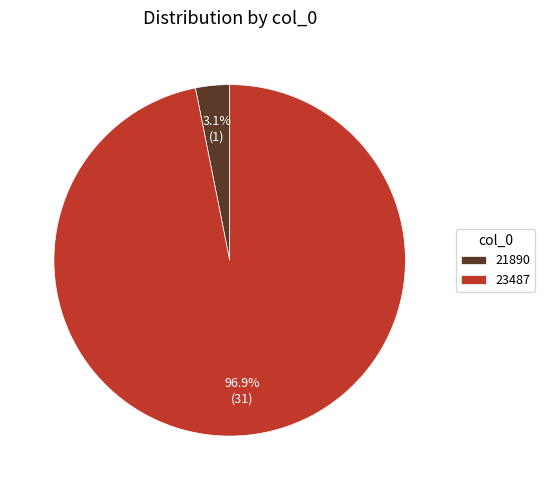

To the nearest percent, what is the combined percentage of 21890 and 23487?

100%